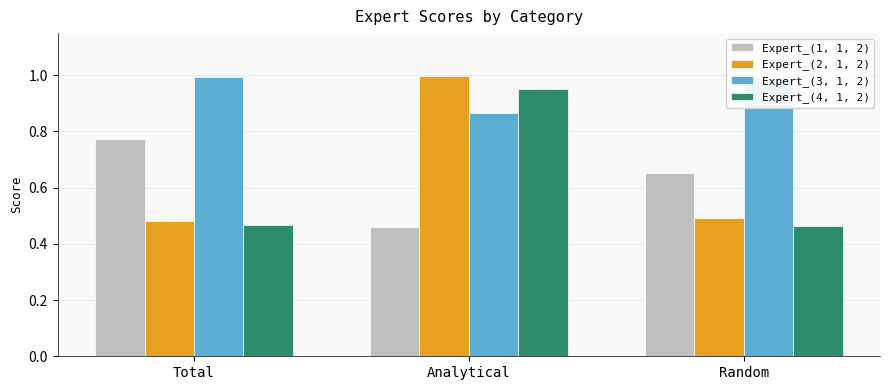

What is the difference between the second highest and minimum values in the Expert_(1, 1, 2) series?

0.2